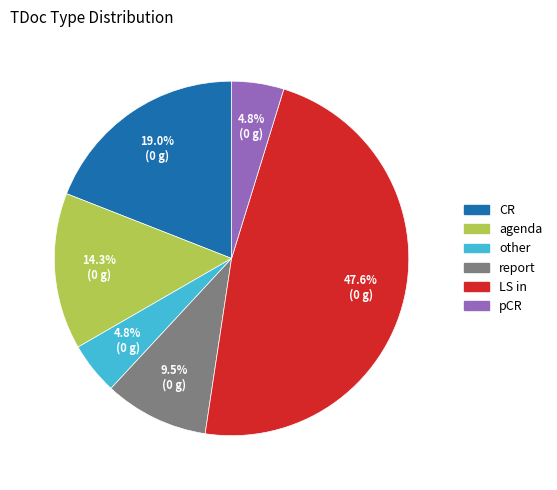

The LS in slice represents 53% of the pie. True or false?

False